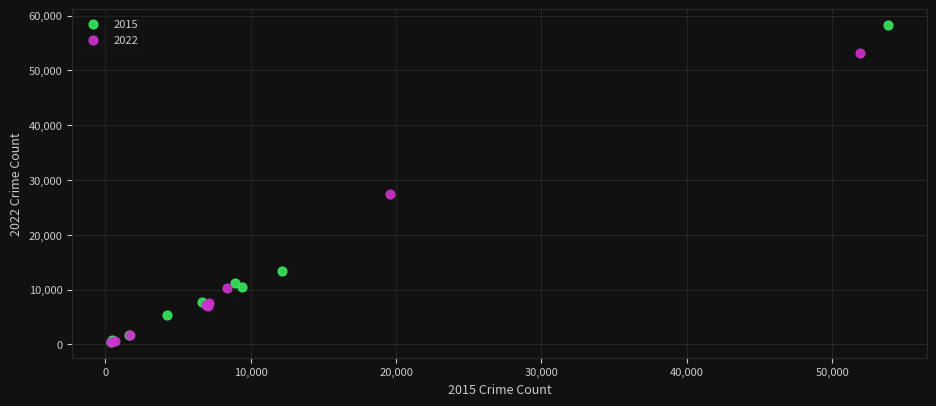

Which series reaches the maximum Y coordinate?

2015